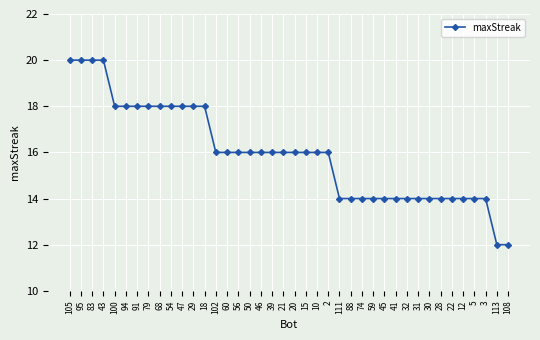

What position from the left is 46?

18